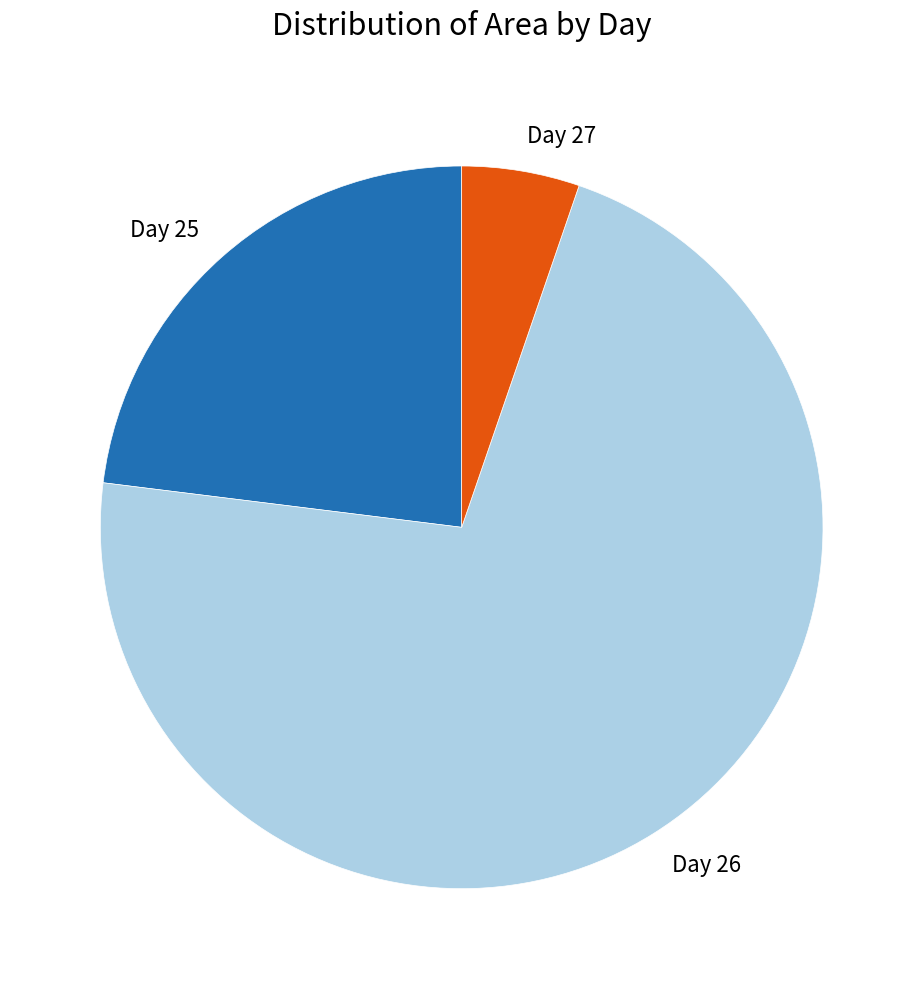

How many slices are in this pie chart?

3